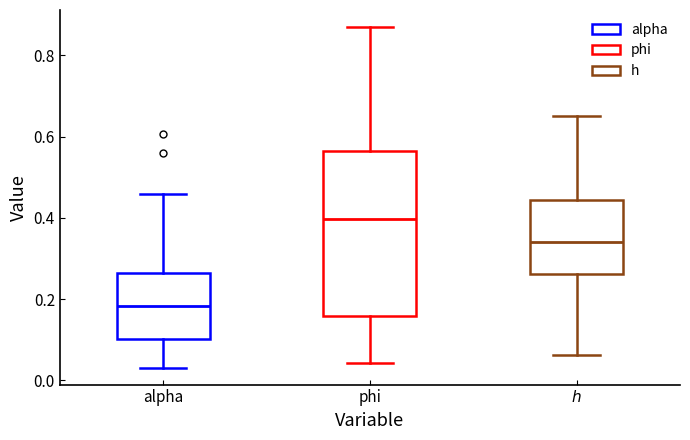

Where is the upper edge of the box for alpha on the y-axis? The values are not printed on the chart, so give them approximately, as read against the axis.

0.26